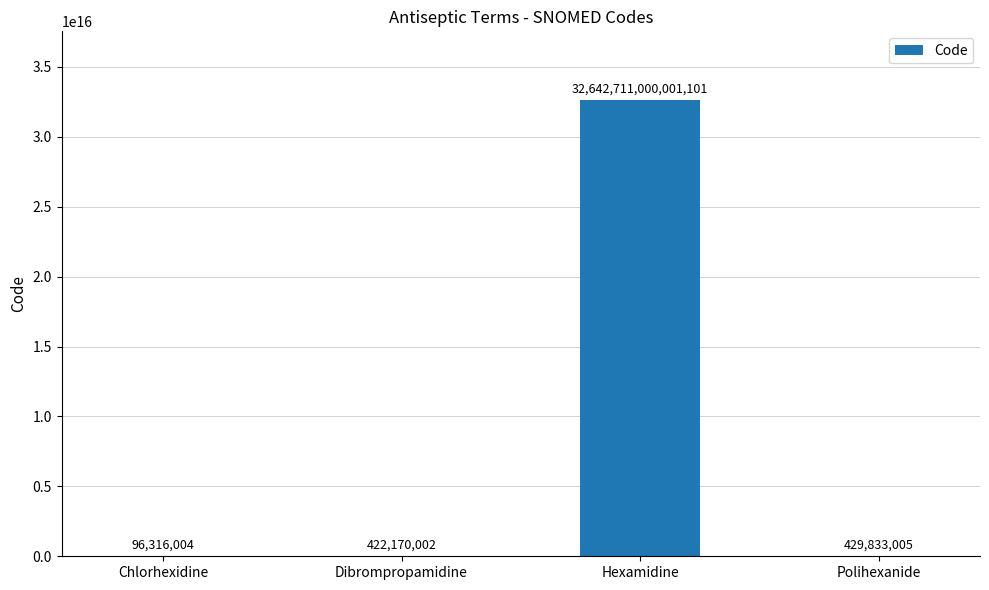

At which category does the chart reach its peak across all series?

Hexamidine